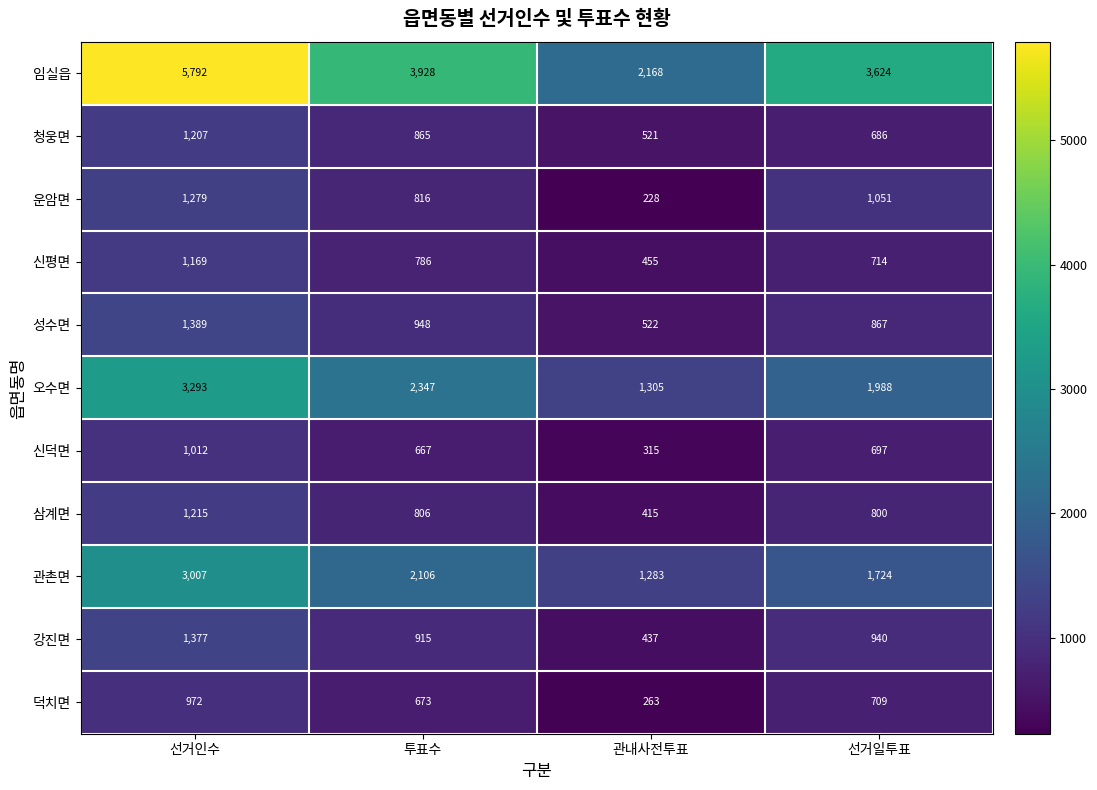

At which label does 운암면 first exceed 1051?

선거인수